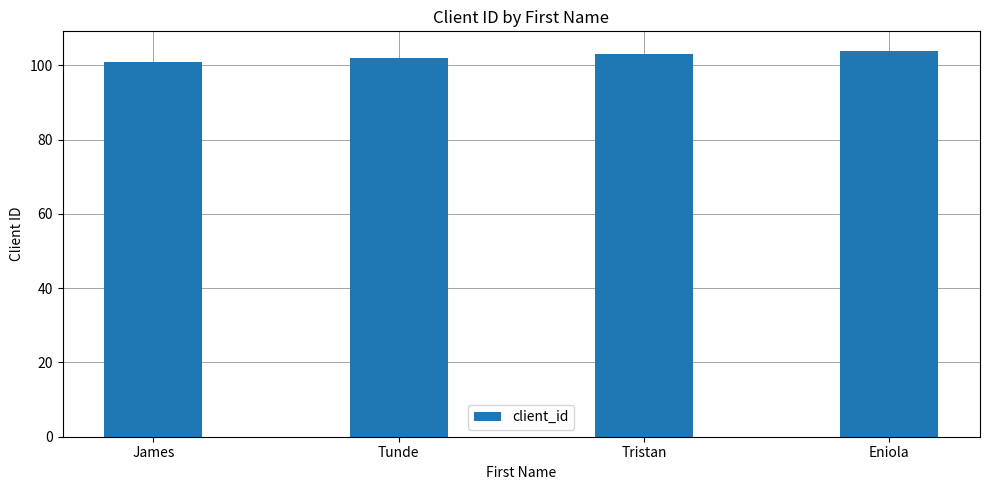

How many distinct data groups are displayed?

1